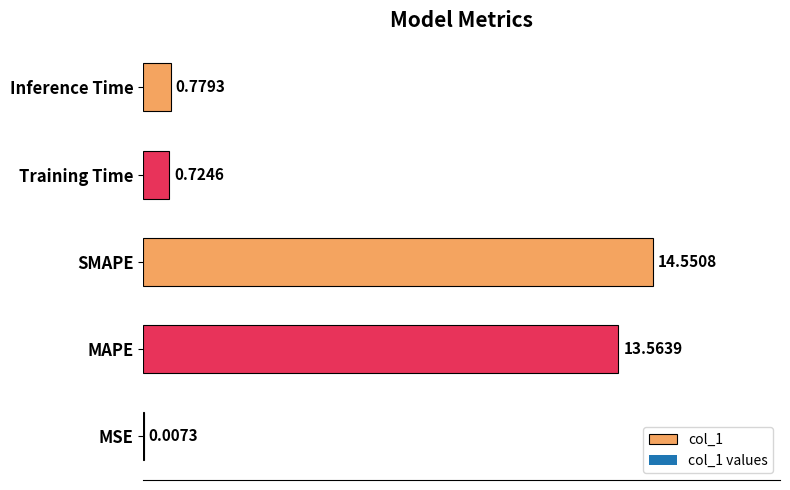

Where is the data nearest to the value 7?

Inference Time